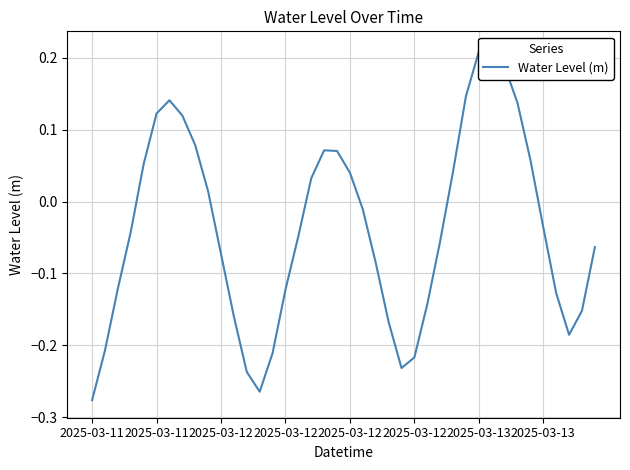

Where is the data nearest to the value 0?

21